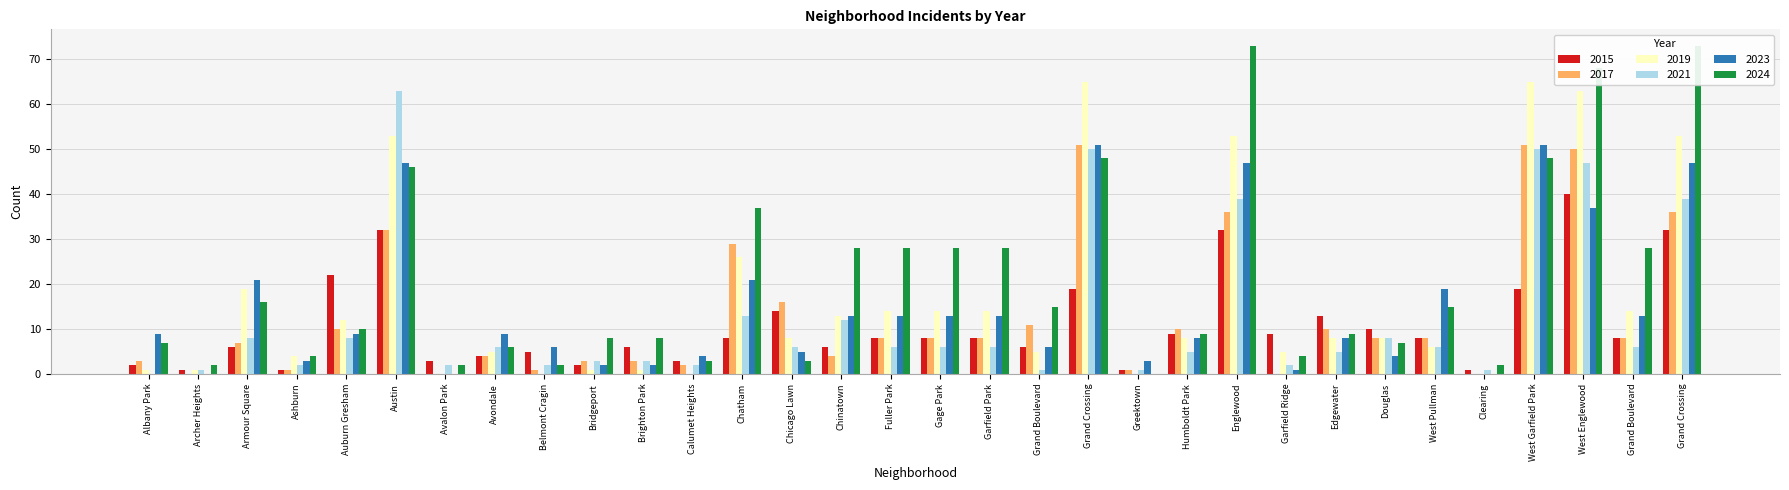

At which label does 2019 first exceed 8?

Armour Square